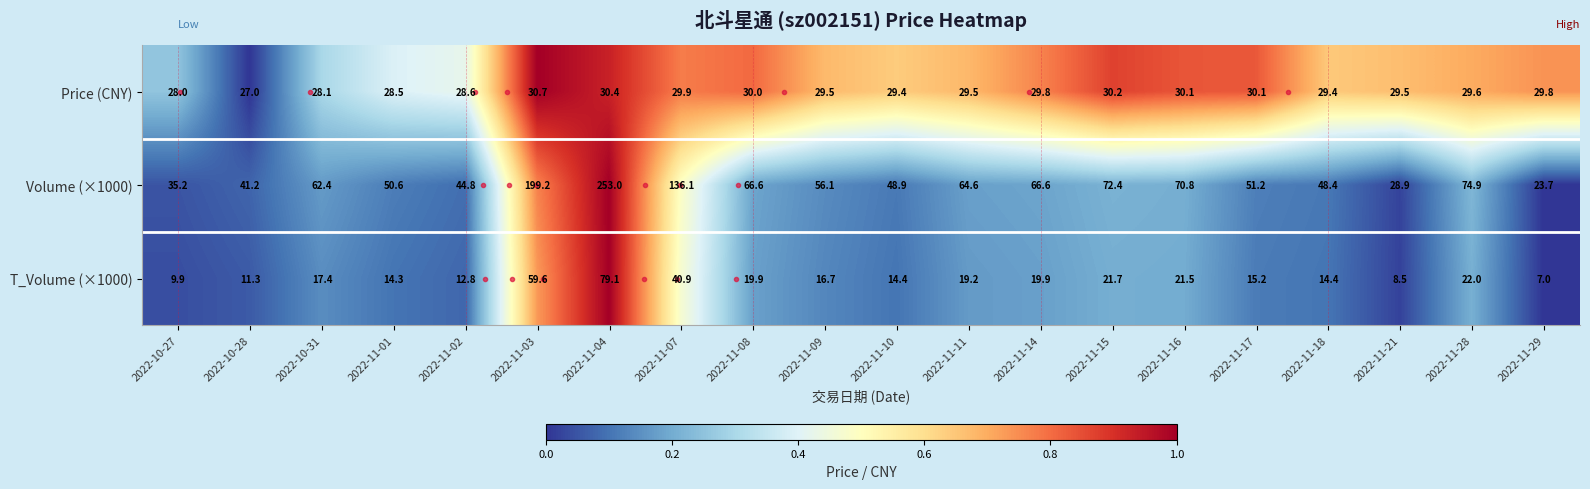

What is the difference between the Volume (×1000) values at 2022-11-15 and 2022-11-10?

23.5